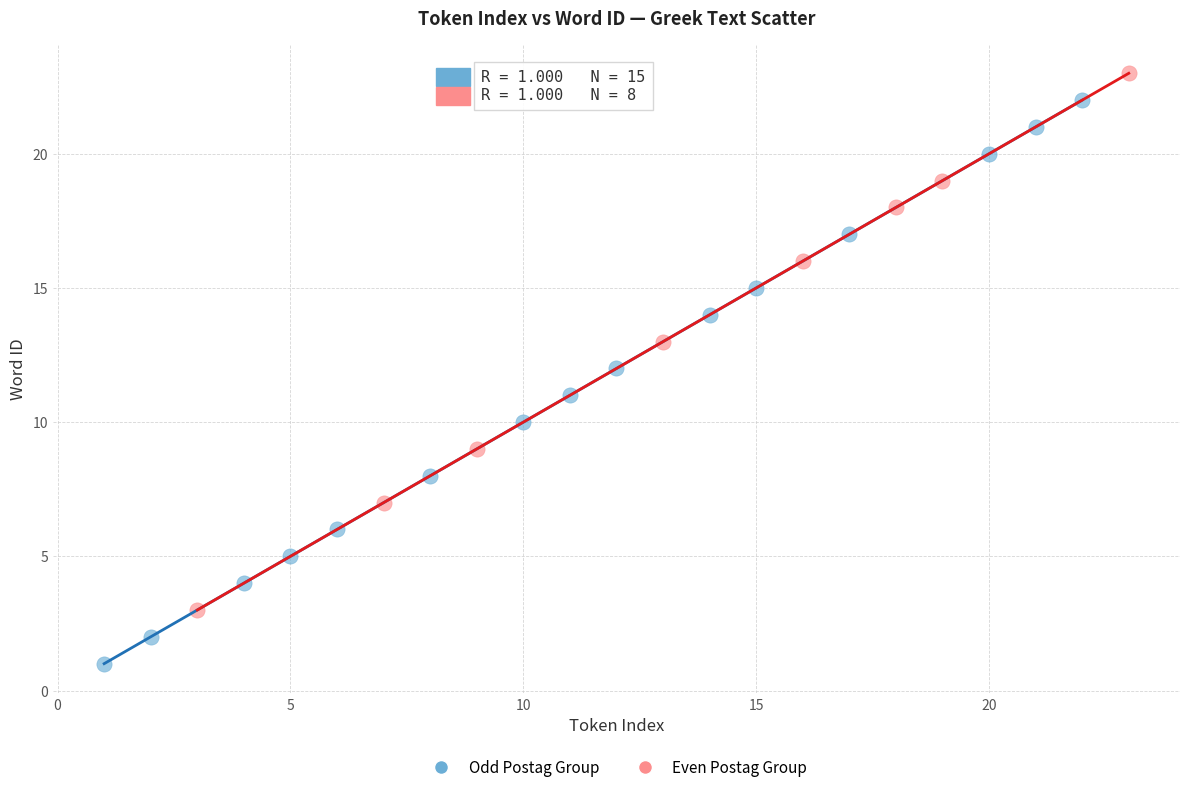

Which series has the widest spread of Y values?

Odd Postag Group